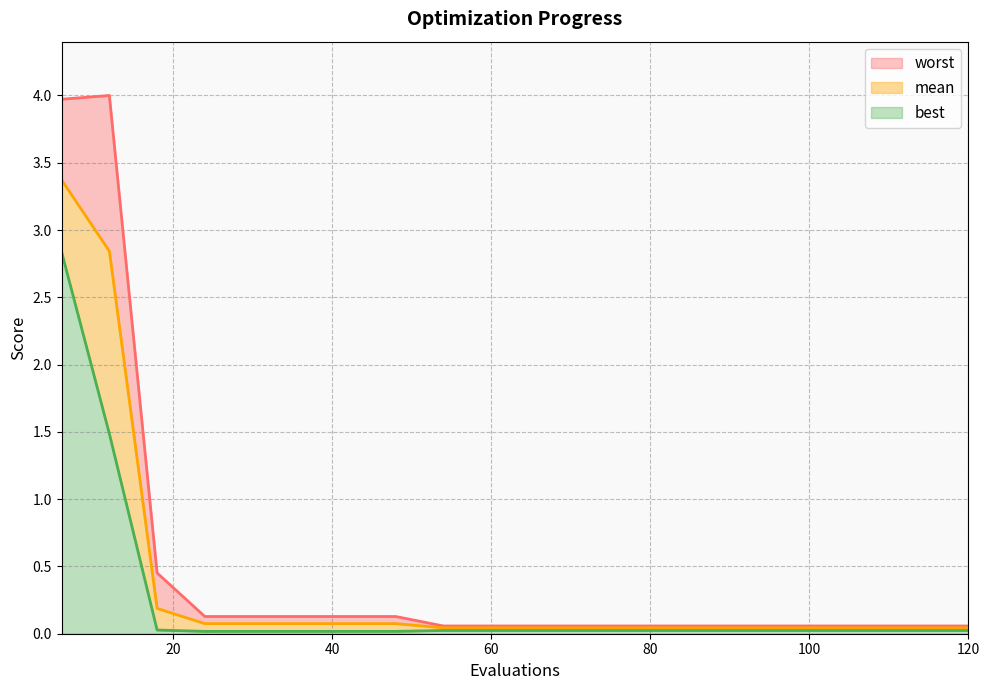

What are all the series names shown in the legend?

worst, mean, best